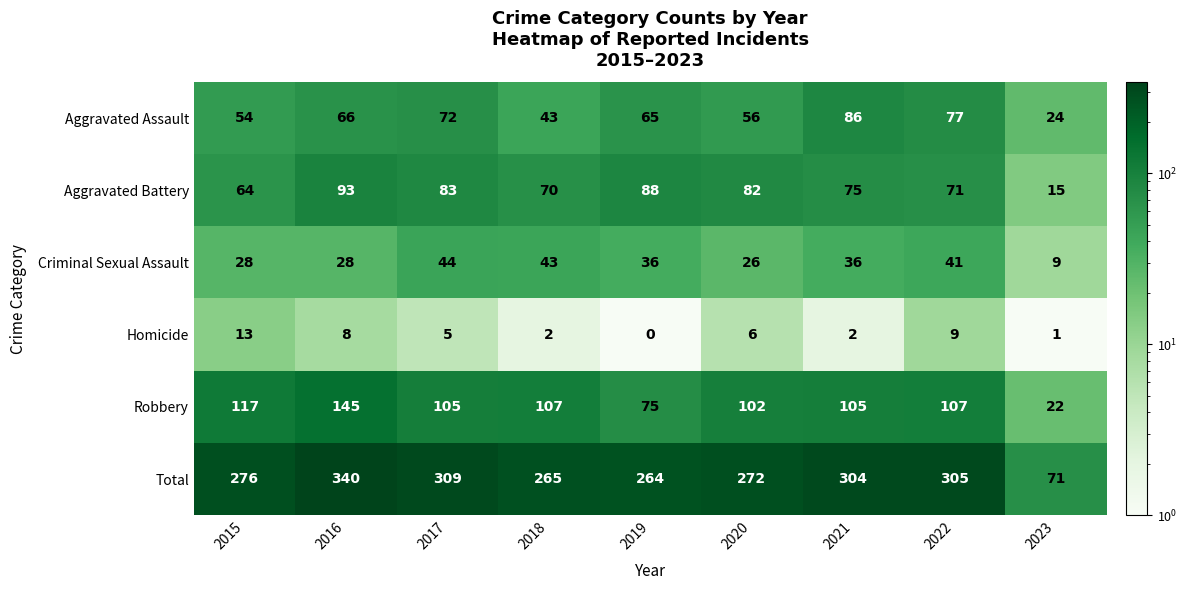

Which category has the highest value across all series?

2016